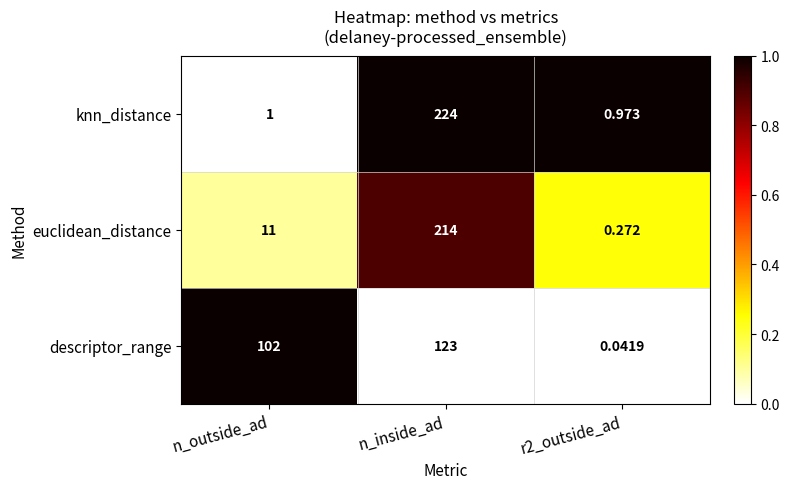

Count the number of categories in the chart.

3